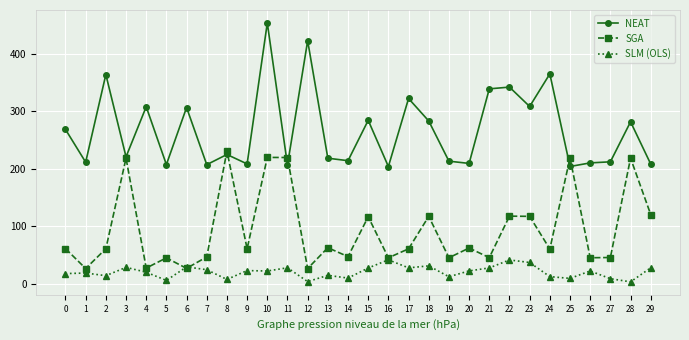

The value of NEAT at 8 is 54.3. True or false?

False